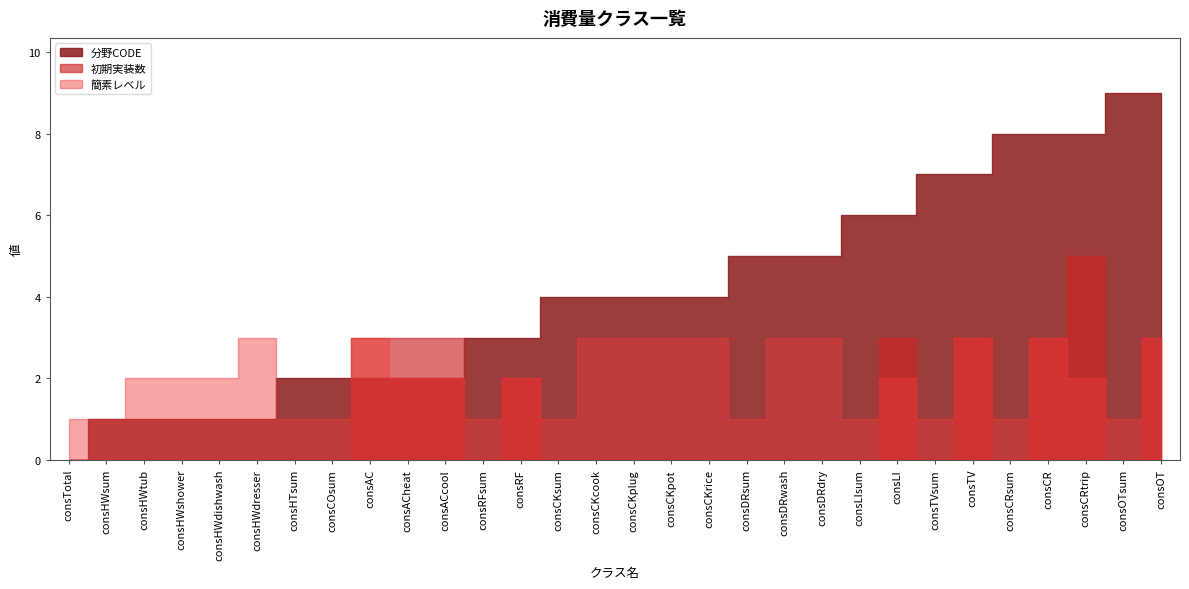

What value does the 簡素レベル series have at consCRtrip?

2